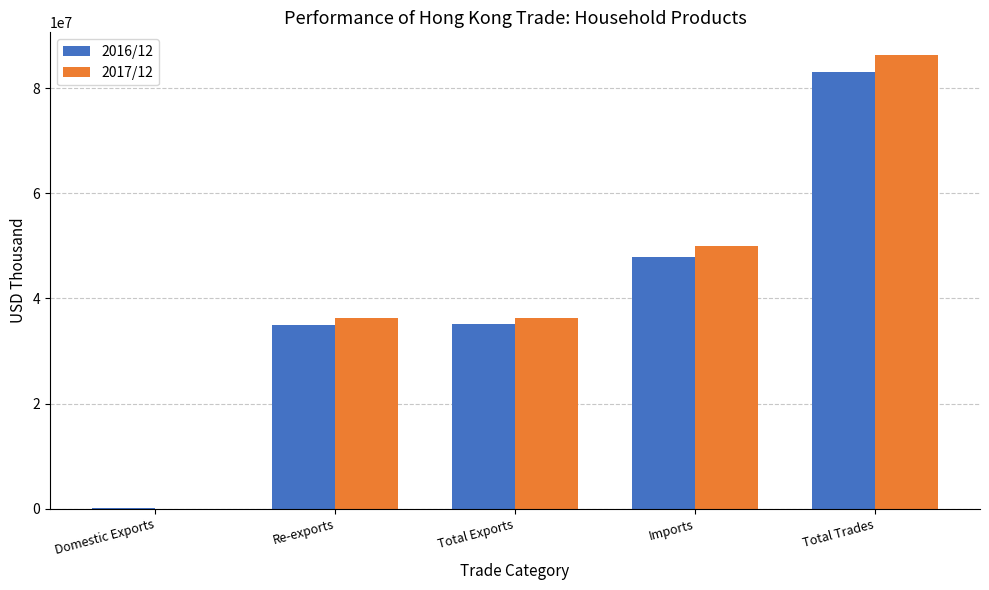

What is the sum of all 2016/12 values?

200997765.4